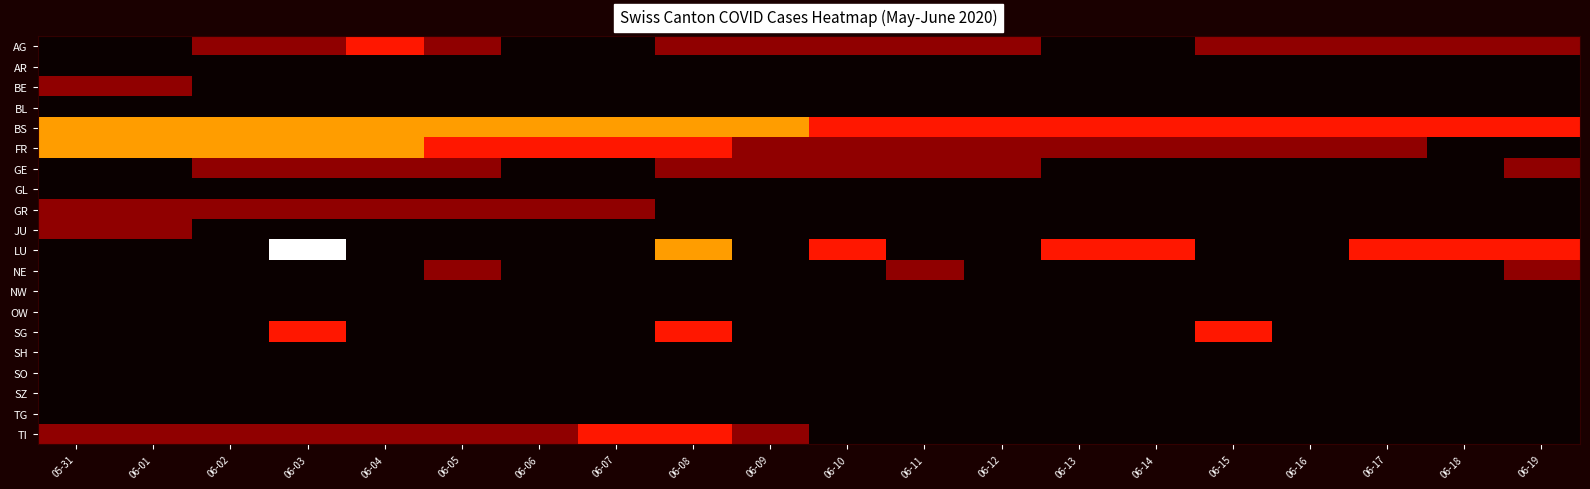

Reading right to left, extract all data points from this chart.

AG: 06-19=1	06-18=1	06-17=1	06-16=1	06-15=1	06-14=0	06-13=0	06-12=1	06-11=1	06-10=1	06-09=1	06-08=1	06-07=0	06-06=0	06-05=1	06-04=2	06-03=1	06-02=1	06-01=0	05-31=0
AR: 06-19=0	06-18=0	06-17=0	06-16=0	06-15=0	06-14=0	06-13=0	06-12=0	06-11=0	06-10=0	06-09=0	06-08=0	06-07=0	06-06=0	06-05=0	06-04=0	06-03=0	06-02=0	06-01=0	05-31=0
BE: 06-19=0	06-18=0	06-17=0	06-16=0	06-15=0	06-14=0	06-13=0	06-12=0	06-11=0	06-10=0	06-09=0	06-08=0	06-07=0	06-06=0	06-05=0	06-04=0	06-03=0	06-02=0	06-01=1	05-31=1
BL: 06-19=0	06-18=0	06-17=0	06-16=0	06-15=0	06-14=0	06-13=0	06-12=0	06-11=0	06-10=0	06-09=0	06-08=0	06-07=0	06-06=0	06-05=0	06-04=0	06-03=0	06-02=0	06-01=0	05-31=0
BS: 06-19=2	06-18=2	06-17=2	06-16=2	06-15=2	06-14=2	06-13=2	06-12=2	06-11=2	06-10=2	06-09=3	06-08=3	06-07=3	06-06=3	06-05=3	06-04=3	06-03=3	06-02=3	06-01=3	05-31=3
FR: 06-19=0	06-18=0	06-17=1	06-16=1	06-15=1	06-14=1	06-13=1	06-12=1	06-11=1	06-10=1	06-09=1	06-08=2	06-07=2	06-06=2	06-05=2	06-04=3	06-03=3	06-02=3	06-01=3	05-31=3
GE: 06-19=1	06-18=0	06-17=0	06-16=0	06-15=0	06-14=0	06-13=0	06-12=1	06-11=1	06-10=1	06-09=1	06-08=1	06-07=0	06-06=0	06-05=1	06-04=1	06-03=1	06-02=1	06-01=0	05-31=0
GL: 06-19=0	06-18=0	06-17=0	06-16=0	06-15=0	06-14=0	06-13=0	06-12=0	06-11=0	06-10=0	06-09=0	06-08=0	06-07=0	06-06=0	06-05=0	06-04=0	06-03=0	06-02=0	06-01=0	05-31=0
GR: 06-19=0	06-18=0	06-17=0	06-16=0	06-15=0	06-14=0	06-13=0	06-12=0	06-11=0	06-10=0	06-09=0	06-08=0	06-07=1	06-06=1	06-05=1	06-04=1	06-03=1	06-02=1	06-01=1	05-31=1
JU: 06-19=0	06-18=0	06-17=0	06-16=0	06-15=0	06-14=0	06-13=0	06-12=0	06-11=0	06-10=0	06-09=0	06-08=0	06-07=0	06-06=0	06-05=0	06-04=0	06-03=0	06-02=0	06-01=1	05-31=1
LU: 06-19=2	06-18=2	06-17=2	06-16=0	06-15=0	06-14=2	06-13=2	06-12=0	06-11=0	06-10=2	06-09=0	06-08=3	06-07=0	06-06=0	06-05=0	06-04=0	06-03=5	06-02=0	06-01=0	05-31=0
NE: 06-19=1	06-18=0	06-17=0	06-16=0	06-15=0	06-14=0	06-13=0	06-12=0	06-11=1	06-10=0	06-09=0	06-08=0	06-07=0	06-06=0	06-05=1	06-04=0	06-03=0	06-02=0	06-01=0	05-31=0
NW: 06-19=0	06-18=0	06-17=0	06-16=0	06-15=0	06-14=0	06-13=0	06-12=0	06-11=0	06-10=0	06-09=0	06-08=0	06-07=0	06-06=0	06-05=0	06-04=0	06-03=0	06-02=0	06-01=0	05-31=0
OW: 06-19=0	06-18=0	06-17=0	06-16=0	06-15=0	06-14=0	06-13=0	06-12=0	06-11=0	06-10=0	06-09=0	06-08=0	06-07=0	06-06=0	06-05=0	06-04=0	06-03=0	06-02=0	06-01=0	05-31=0
SG: 06-19=0	06-18=0	06-17=0	06-16=0	06-15=2	06-14=0	06-13=0	06-12=0	06-11=0	06-10=0	06-09=0	06-08=2	06-07=0	06-06=0	06-05=0	06-04=0	06-03=2	06-02=0	06-01=0	05-31=0
SH: 06-19=0	06-18=0	06-17=0	06-16=0	06-15=0	06-14=0	06-13=0	06-12=0	06-11=0	06-10=0	06-09=0	06-08=0	06-07=0	06-06=0	06-05=0	06-04=0	06-03=0	06-02=0	06-01=0	05-31=0
SO: 06-19=0	06-18=0	06-17=0	06-16=0	06-15=0	06-14=0	06-13=0	06-12=0	06-11=0	06-10=0	06-09=0	06-08=0	06-07=0	06-06=0	06-05=0	06-04=0	06-03=0	06-02=0	06-01=0	05-31=0
SZ: 06-19=0	06-18=0	06-17=0	06-16=0	06-15=0	06-14=0	06-13=0	06-12=0	06-11=0	06-10=0	06-09=0	06-08=0	06-07=0	06-06=0	06-05=0	06-04=0	06-03=0	06-02=0	06-01=0	05-31=0
TG: 06-19=0	06-18=0	06-17=0	06-16=0	06-15=0	06-14=0	06-13=0	06-12=0	06-11=0	06-10=0	06-09=0	06-08=0	06-07=0	06-06=0	06-05=0	06-04=0	06-03=0	06-02=0	06-01=0	05-31=0
TI: 06-19=0	06-18=0	06-17=0	06-16=0	06-15=0	06-14=0	06-13=0	06-12=0	06-11=0	06-10=0	06-09=1	06-08=2	06-07=2	06-06=1	06-05=1	06-04=1	06-03=1	06-02=1	06-01=1	05-31=1